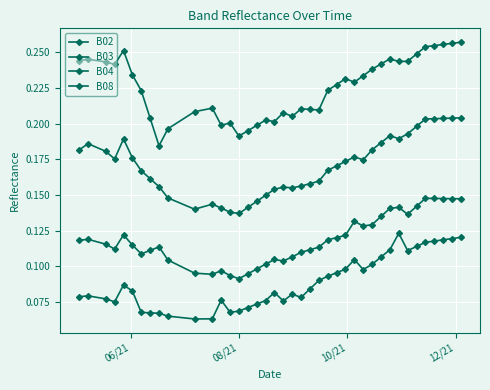

Is this an area chart (filled region under the line)?

No